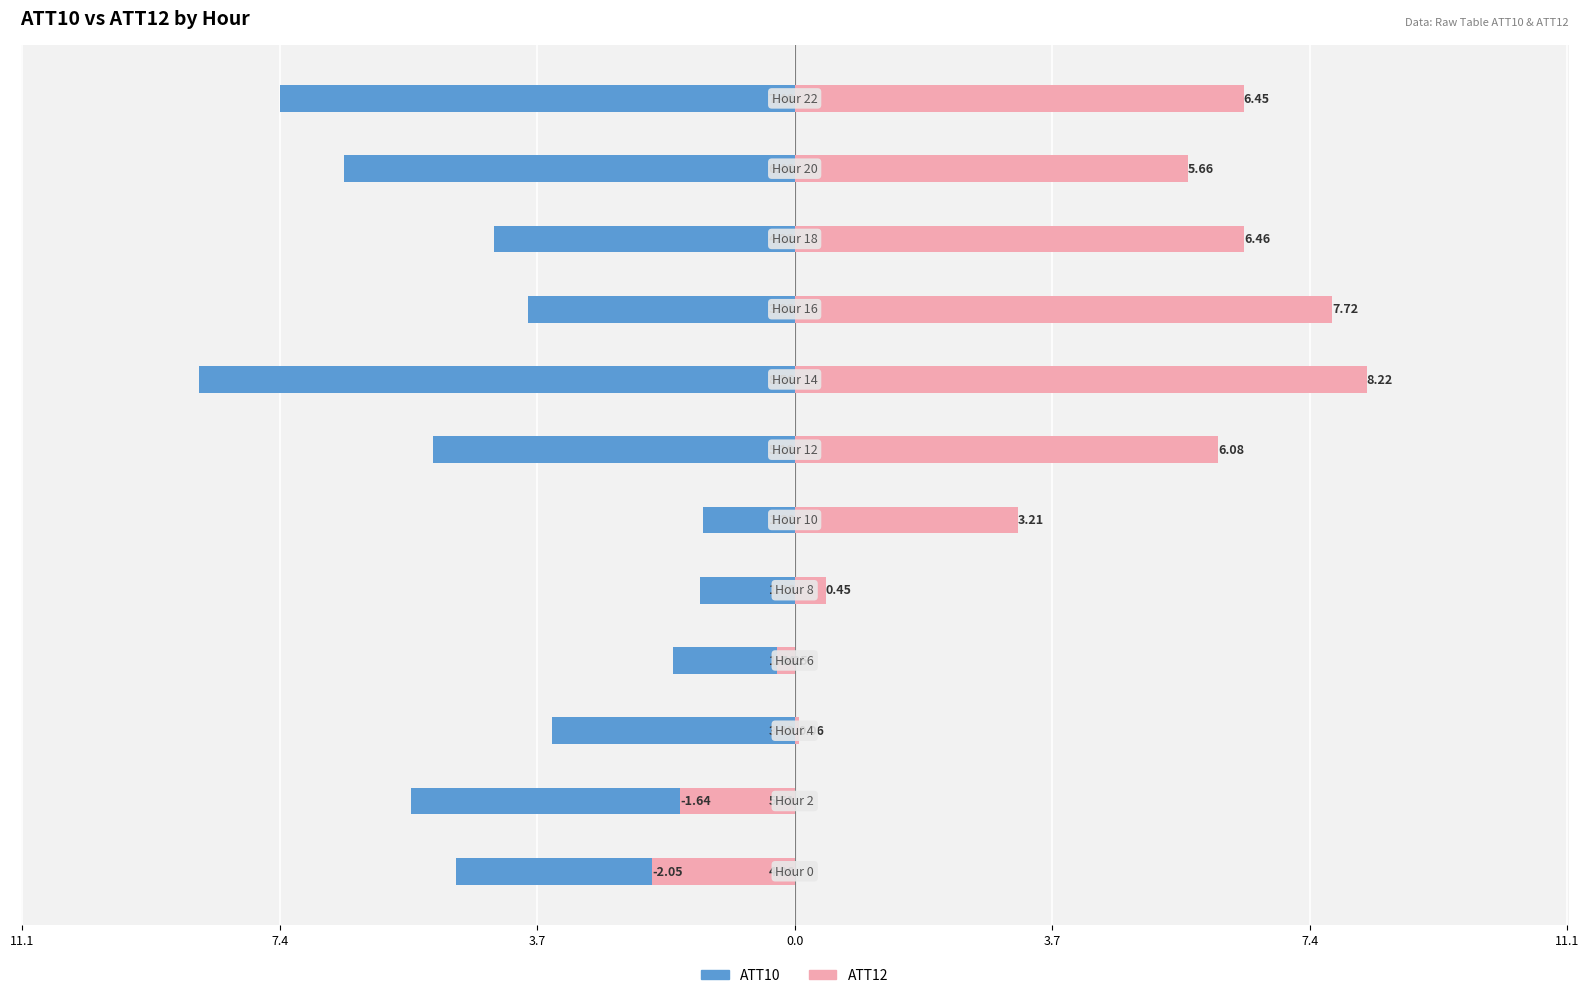

What is the sum of all ATT10 values?

-54.1